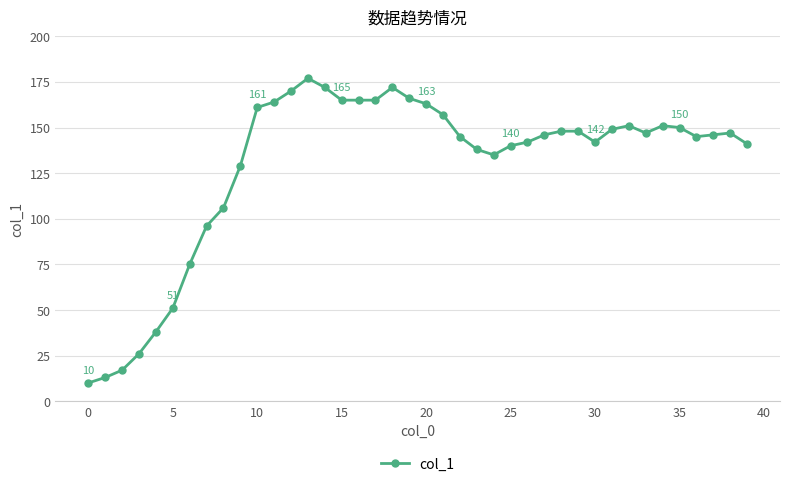

What is the difference between the second highest and second lowest values?

159